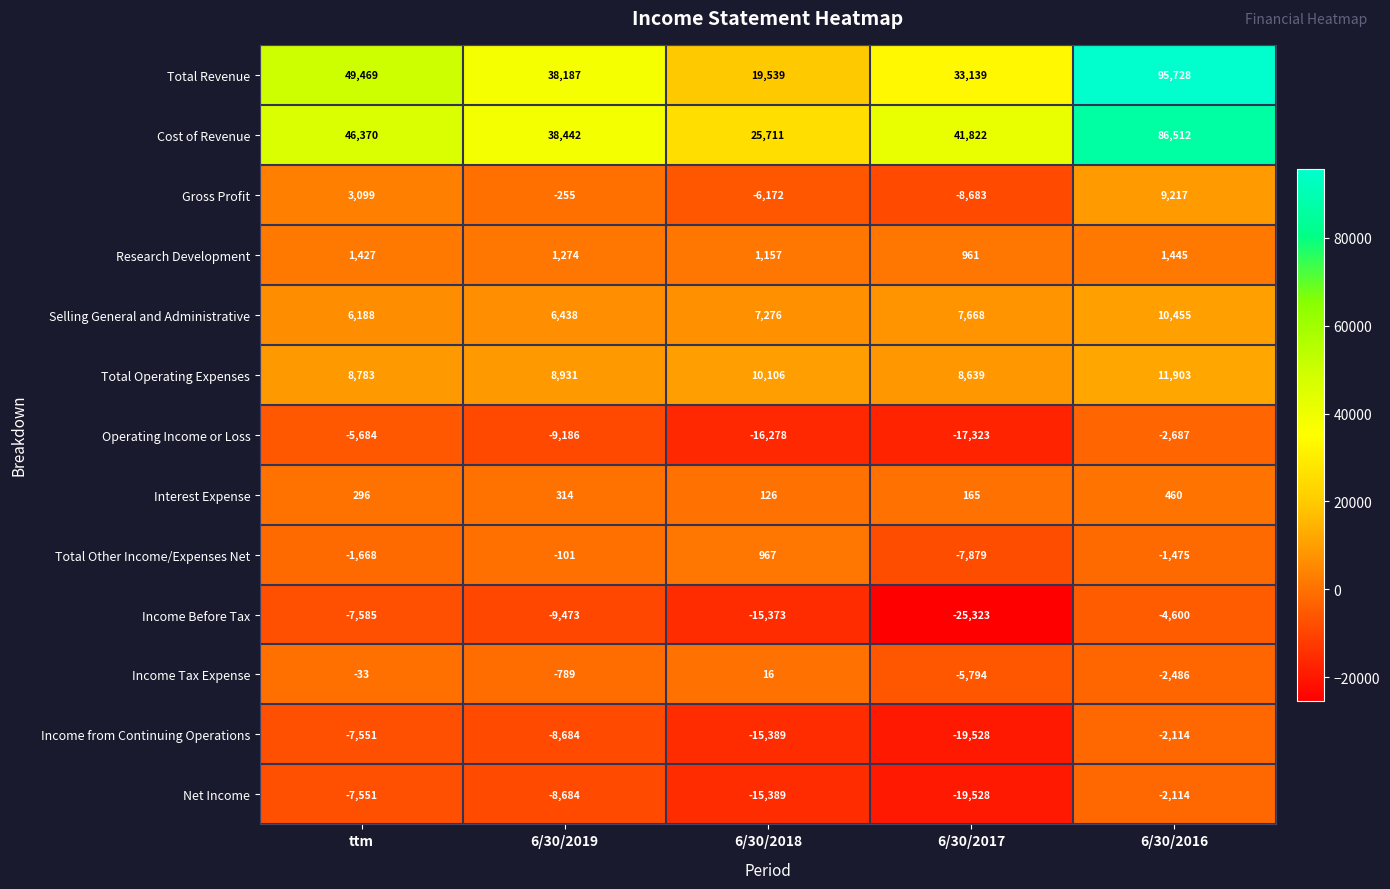

How many data points does each series have?

5